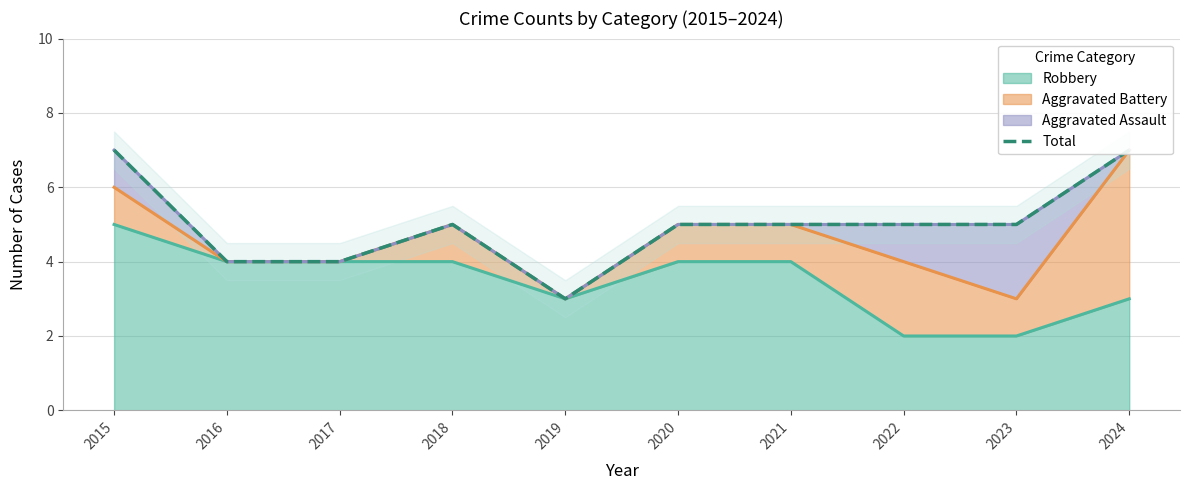

Rank the categories by value from lowest to highest.

2019, 2016, 2017, 2018, 2020, 2021, 2022, 2023, 2015, 2024